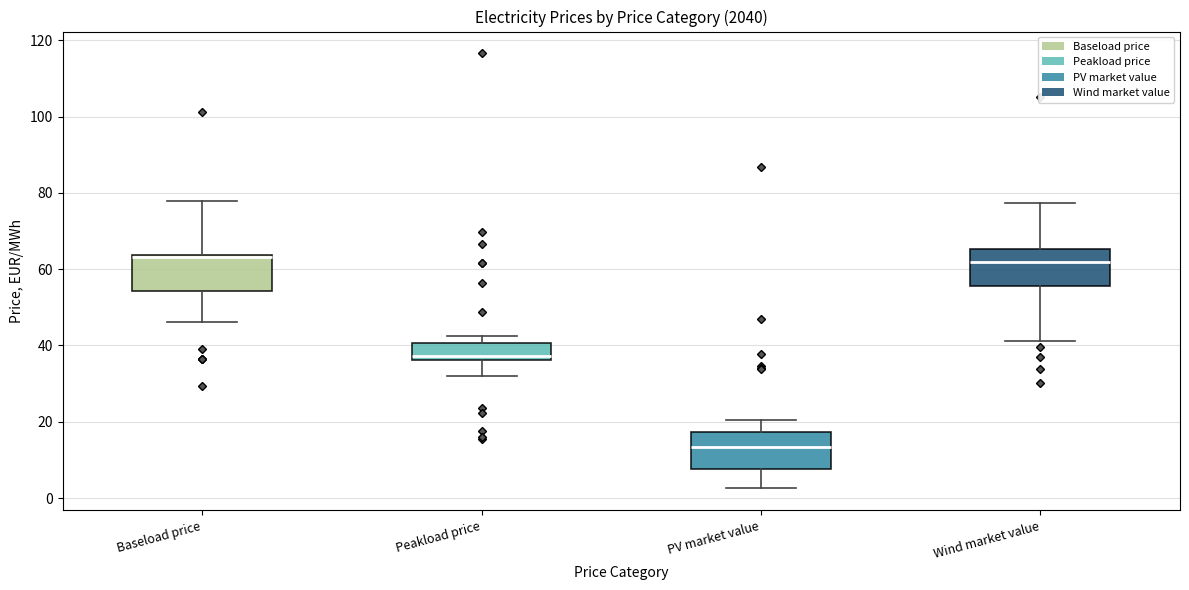

Where is the upper edge of the box for Peakload price on the y-axis? The values are not printed on the chart, so give them approximately, as read against the axis.

40